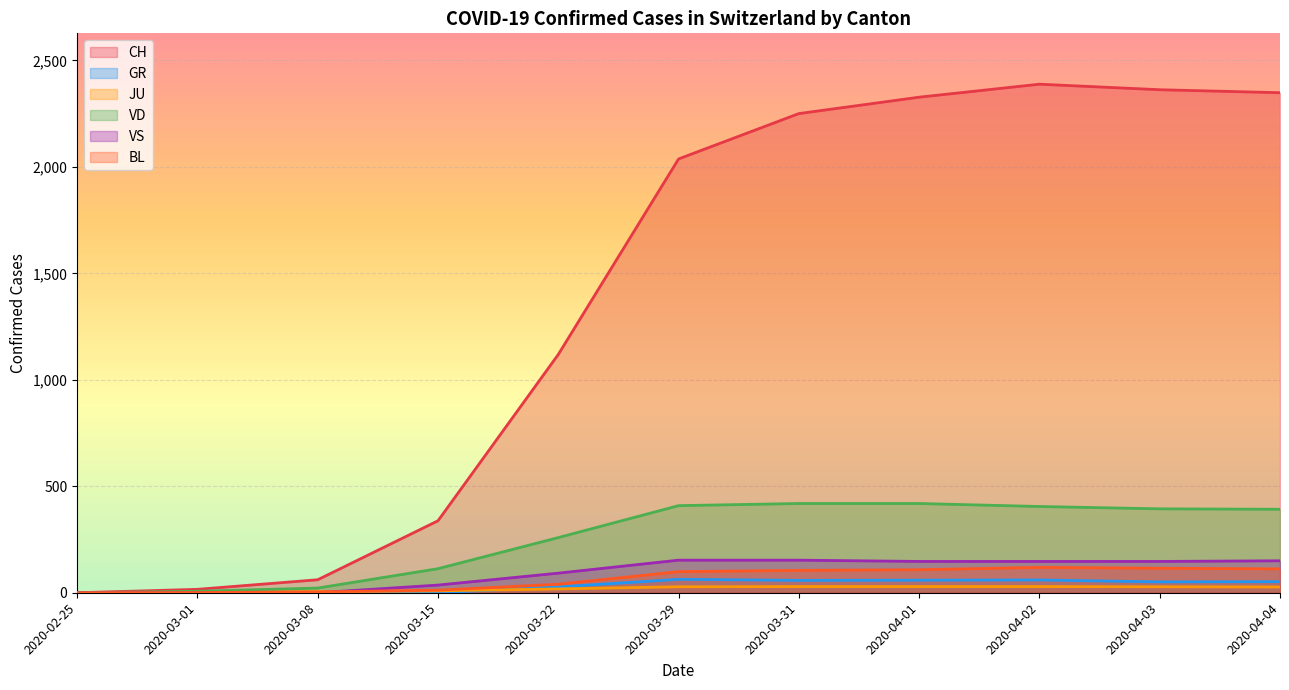

Does the chart display data point markers on the line(s)?

No